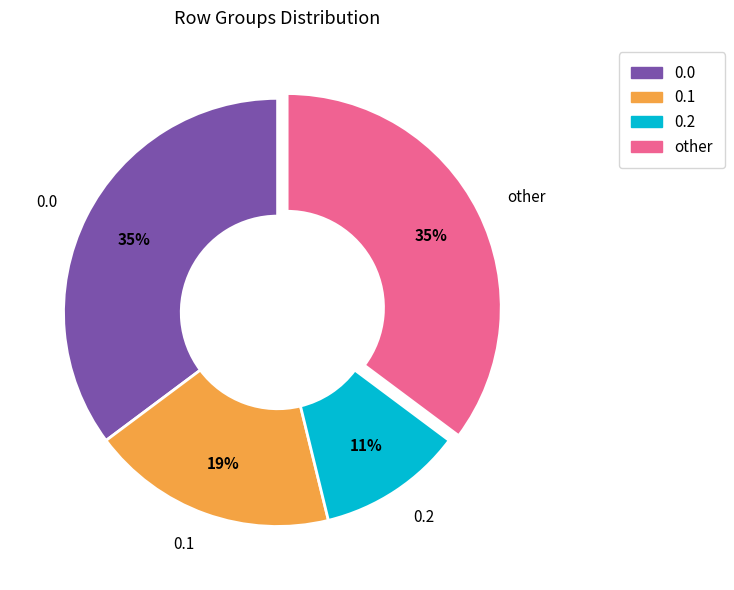

The other slice represents 35% of the pie. True or false?

True